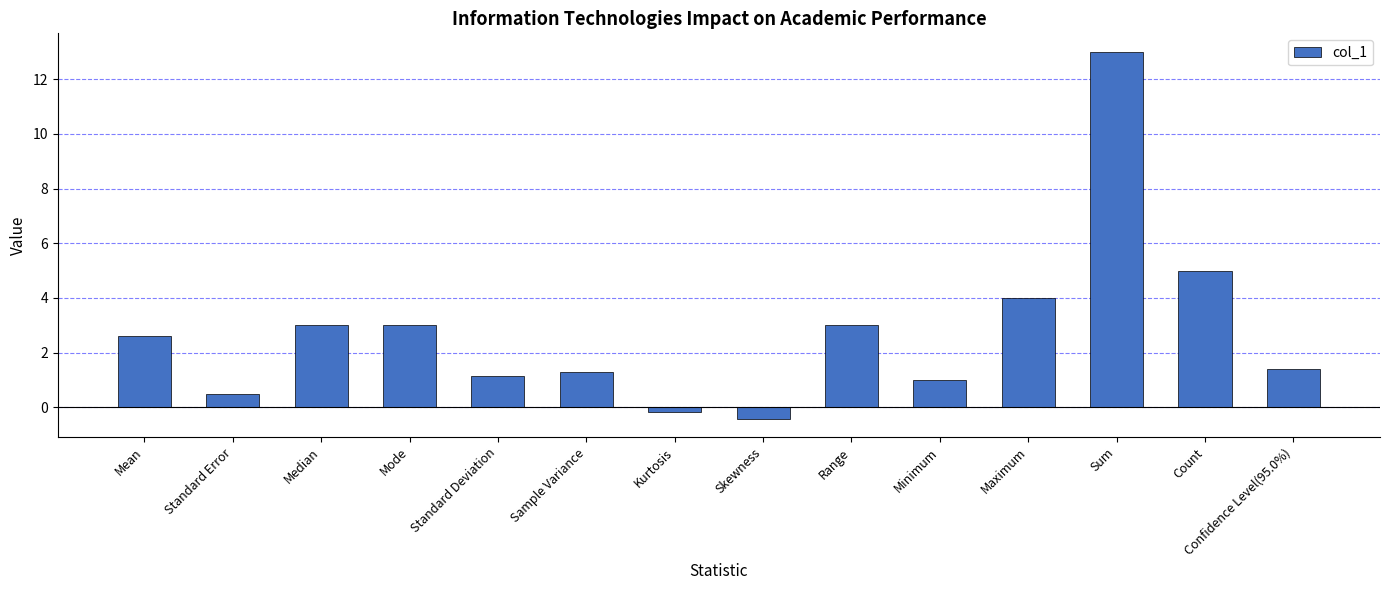

What is the maximum value shown in the chart?

13.0